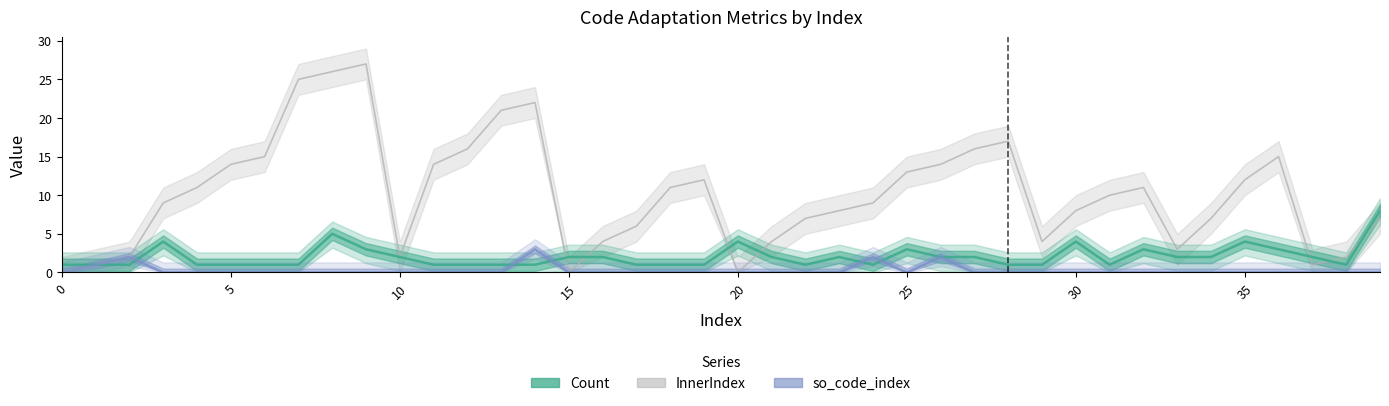

How many positive values does the InnerIndex series have?

37